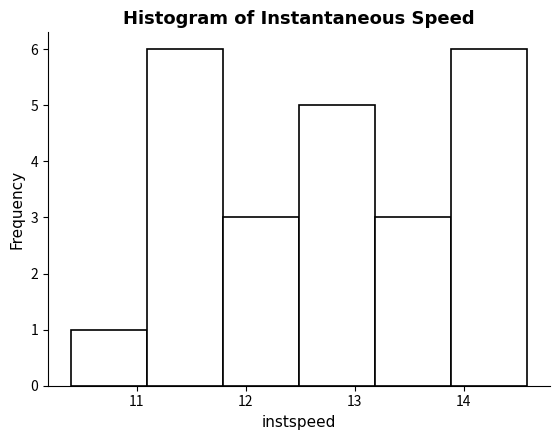

Reading left to right, transcribe this chart: for each bar, give the range it covers on the x-axis and its height. Neither the bar edges nor the heights are printed on the chart, so give them approximately, as read against the axes.

10.4 to 11.1: 1
11.1 to 11.8: 6
11.8 to 12.5: 3
12.5 to 13.2: 5
13.2 to 13.9: 3
13.9 to 14.6: 6